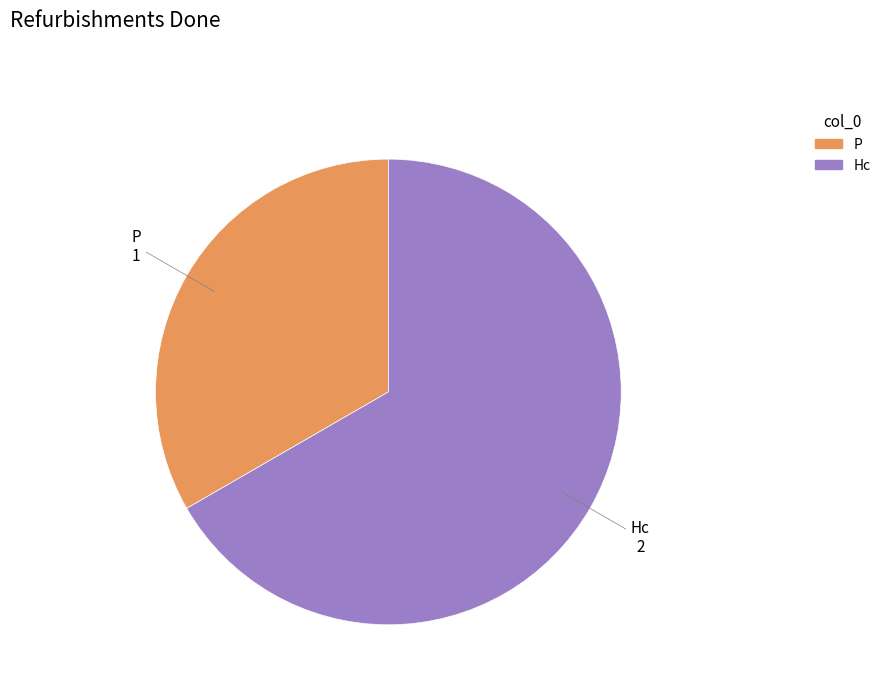

Does P represent more than half of the total?

No